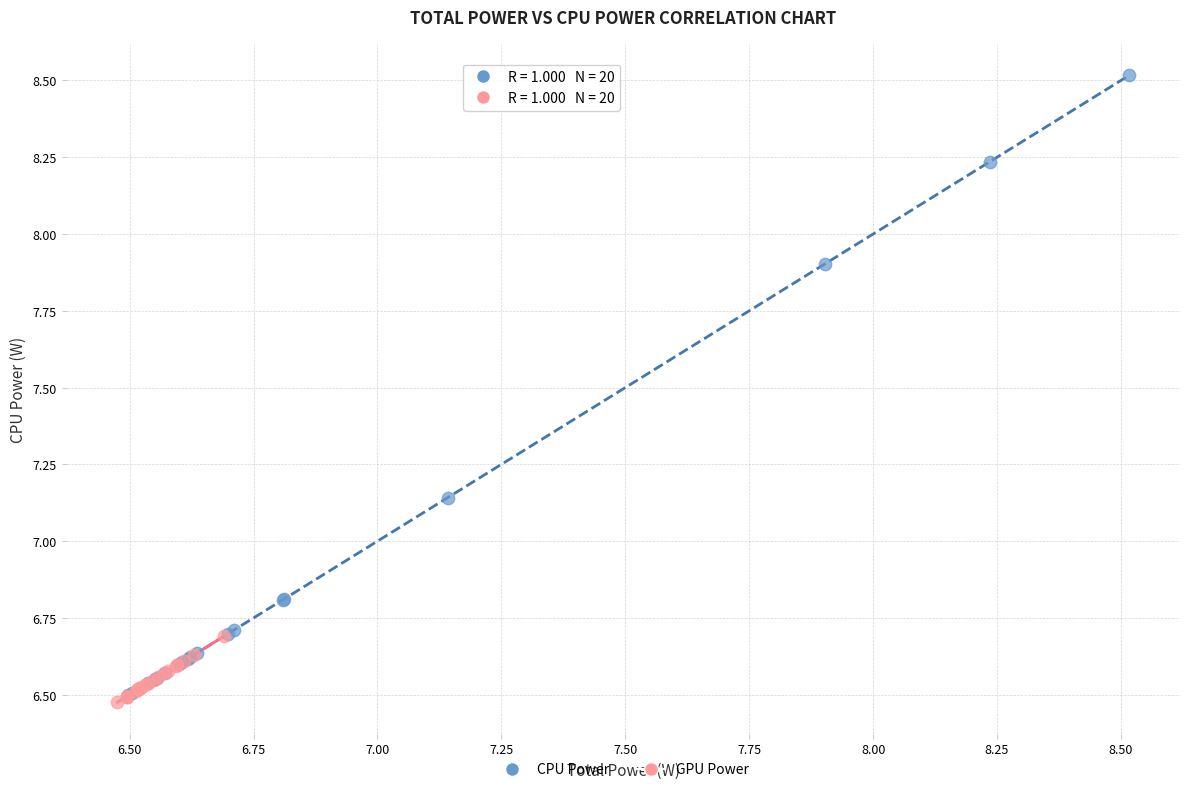

Which series has the largest Y range (max minus min)?

CPU Power